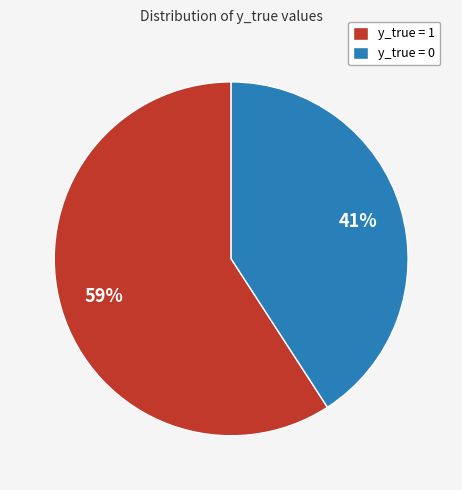

Do y_true = 1 and y_true = 0 together represent more than half of the pie?

Yes